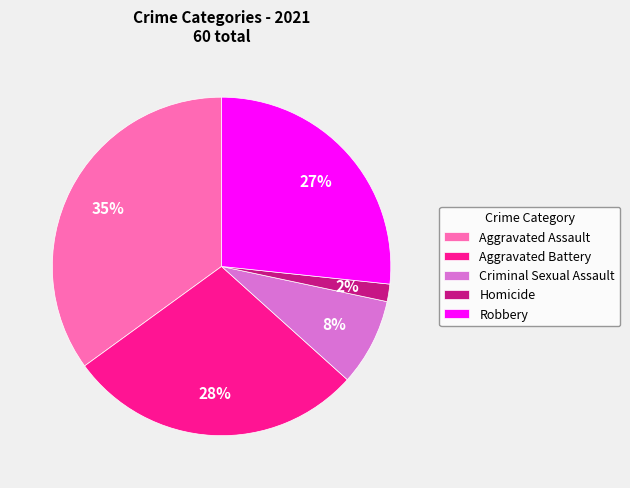

To the nearest percent, what percentage of the pie is Criminal Sexual Assault?

8%